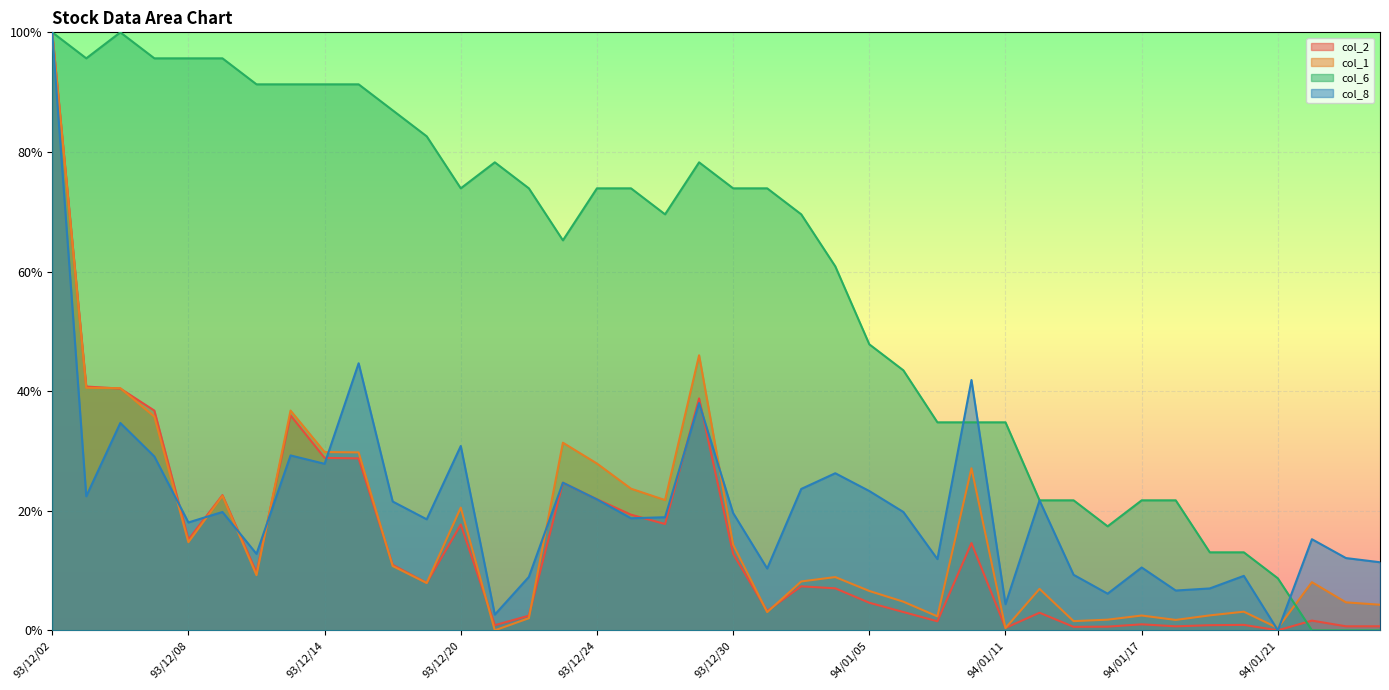

What is the sum of all col_6 values?

23.2